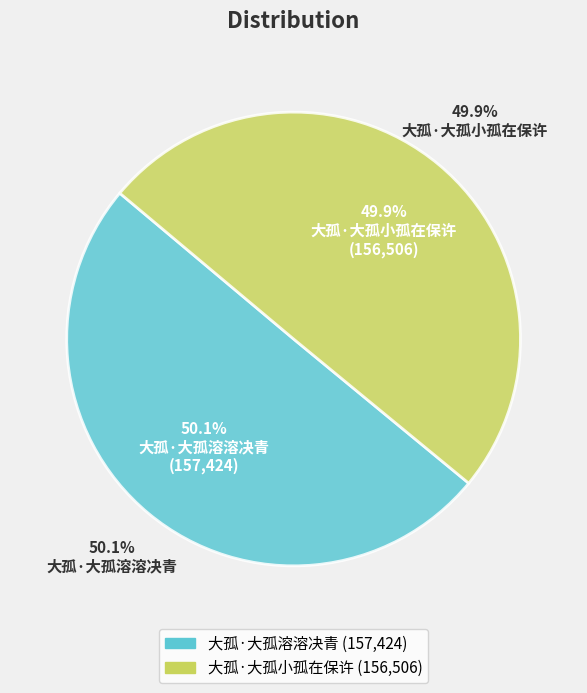

To the nearest percent, what portion does 大孤·大孤小孤在保许 represent?

50%